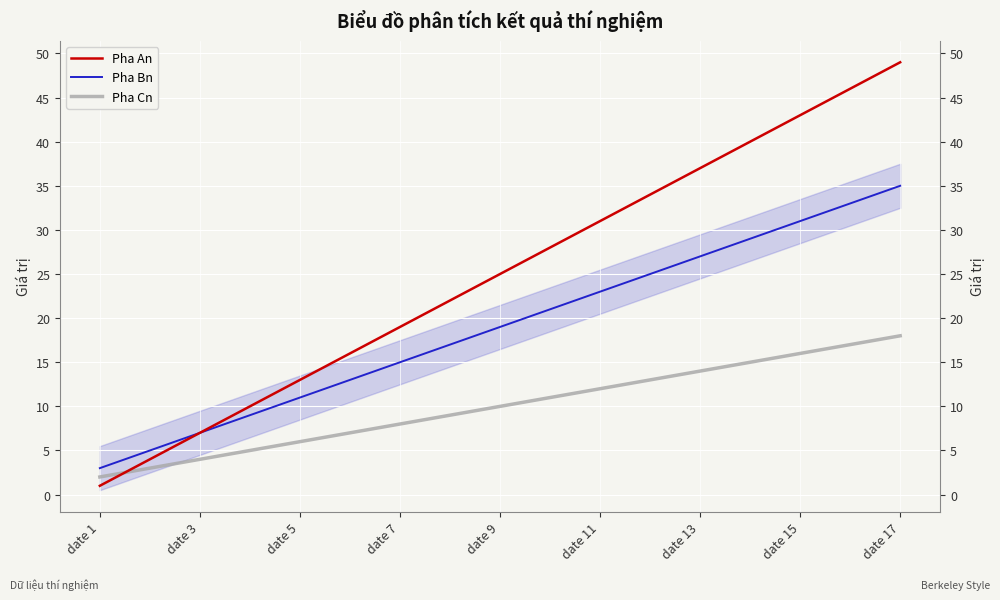

What is the label of the 2nd point from the right?

15